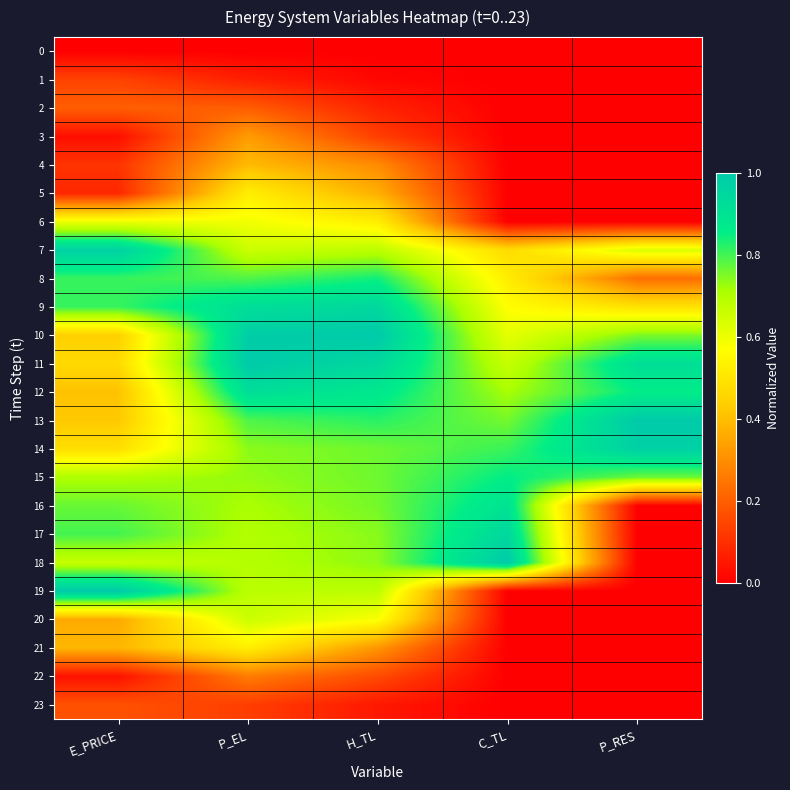

Reading left to right, what are all the values shown in this chart?

0: E_PRICE=0.0	P_EL=0.0	H_TL=0.0	C_TL=0.0	P_RES=0.0
1: E_PRICE=0.1	P_EL=0.1	H_TL=0.0	C_TL=0.0	P_RES=0.0
2: E_PRICE=0.2	P_EL=0.2	H_TL=0.1	C_TL=0.0	P_RES=0.0
3: E_PRICE=0.0	P_EL=0.3	H_TL=0.1	C_TL=0.0	P_RES=0.0
4: E_PRICE=0.1	P_EL=0.4	H_TL=0.3	C_TL=0.0	P_RES=0.0
5: E_PRICE=0.1	P_EL=0.5	H_TL=0.4	C_TL=0.0	P_RES=0.0
6: E_PRICE=0.6	P_EL=0.6	H_TL=0.5	C_TL=0.0	P_RES=0.0
7: E_PRICE=1.0	P_EL=0.7	H_TL=0.7	C_TL=0.5	P_RES=0.6
8: E_PRICE=0.8	P_EL=0.8	H_TL=0.8	C_TL=0.5	P_RES=0.2
9: E_PRICE=0.8	P_EL=0.9	H_TL=0.9	C_TL=0.6	P_RES=0.5
10: E_PRICE=0.4	P_EL=1.0	H_TL=1.0	C_TL=0.6	P_RES=0.8
11: E_PRICE=0.5	P_EL=1.0	H_TL=0.9	C_TL=0.7	P_RES=0.9
12: E_PRICE=0.4	P_EL=0.9	H_TL=0.9	C_TL=0.7	P_RES=0.9
13: E_PRICE=0.4	P_EL=0.8	H_TL=0.8	C_TL=0.8	P_RES=1.0
14: E_PRICE=0.5	P_EL=0.7	H_TL=0.8	C_TL=0.8	P_RES=1.0
15: E_PRICE=0.7	P_EL=0.7	H_TL=0.8	C_TL=0.9	P_RES=0.8
16: E_PRICE=0.8	P_EL=0.7	H_TL=0.8	C_TL=0.9	P_RES=0.0
17: E_PRICE=0.8	P_EL=0.7	H_TL=0.7	C_TL=0.9	P_RES=0.0
18: E_PRICE=0.7	P_EL=0.7	H_TL=0.7	C_TL=1.0	P_RES=0.0
19: E_PRICE=1.0	P_EL=0.7	H_TL=0.7	C_TL=0.0	P_RES=0.0
20: E_PRICE=0.4	P_EL=0.7	H_TL=0.6	C_TL=0.0	P_RES=0.0
21: E_PRICE=0.4	P_EL=0.5	H_TL=0.3	C_TL=0.0	P_RES=0.0
22: E_PRICE=0.0	P_EL=0.3	H_TL=0.2	C_TL=0.0	P_RES=0.0
23: E_PRICE=0.2	P_EL=0.1	H_TL=0.1	C_TL=0.0	P_RES=0.0